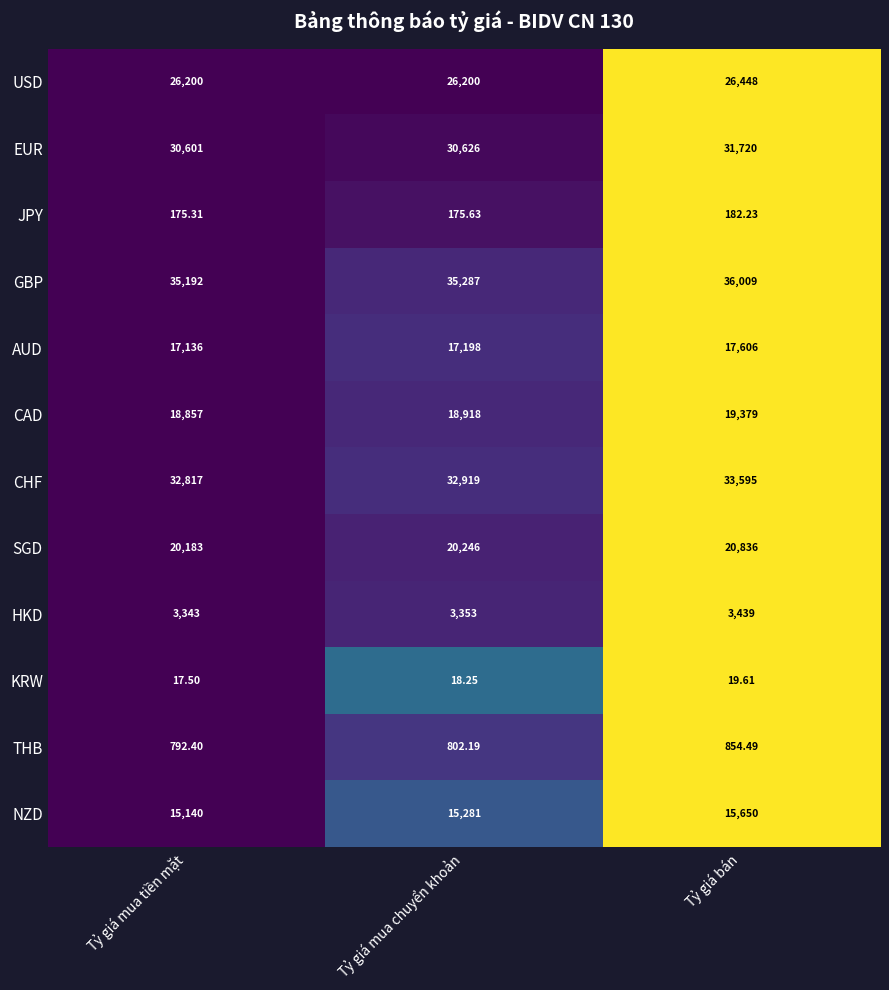

Which series has the largest total across all categories?

GBP